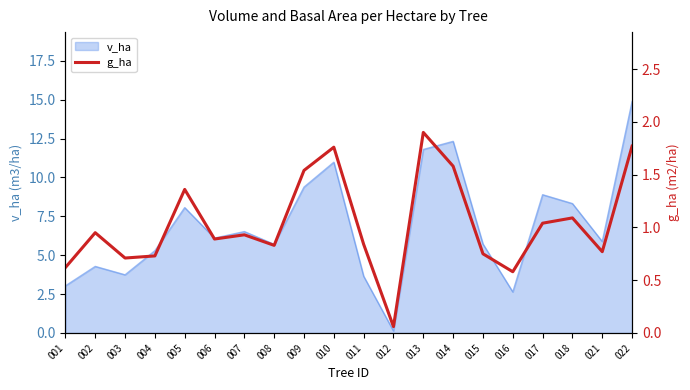

What is the maximum value for v_ha?

14.9